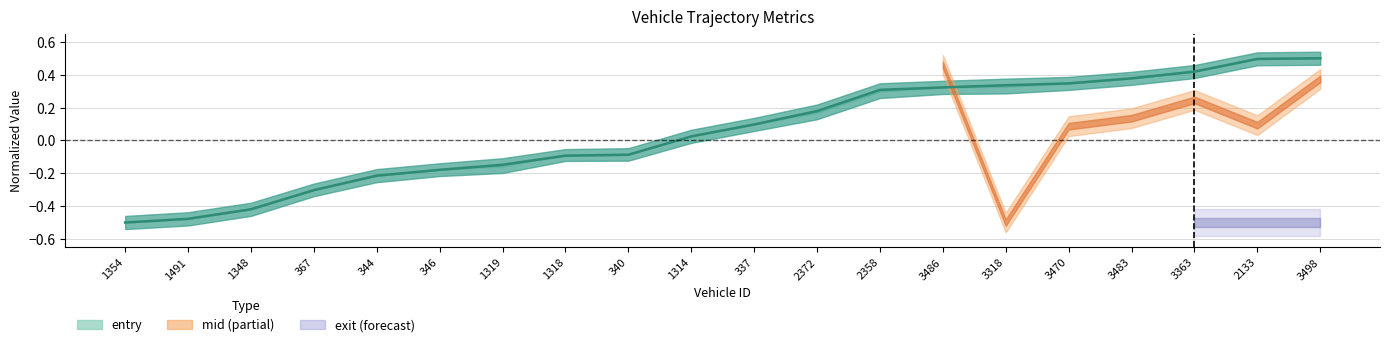

Reading left to right, extract all data points from this chart.

1354=-0.5	1491=-0.5	1348=-0.4	367=-0.3	344=-0.2	346=-0.2	1319=-0.1	1318=-0.1	340=-0.1	1314=0.0	337=0.1	2372=0.2	2358=0.3	3486=0.3	3318=0.3	3470=0.3	3483=0.4	3363=0.4	2133=0.5	3498=0.5